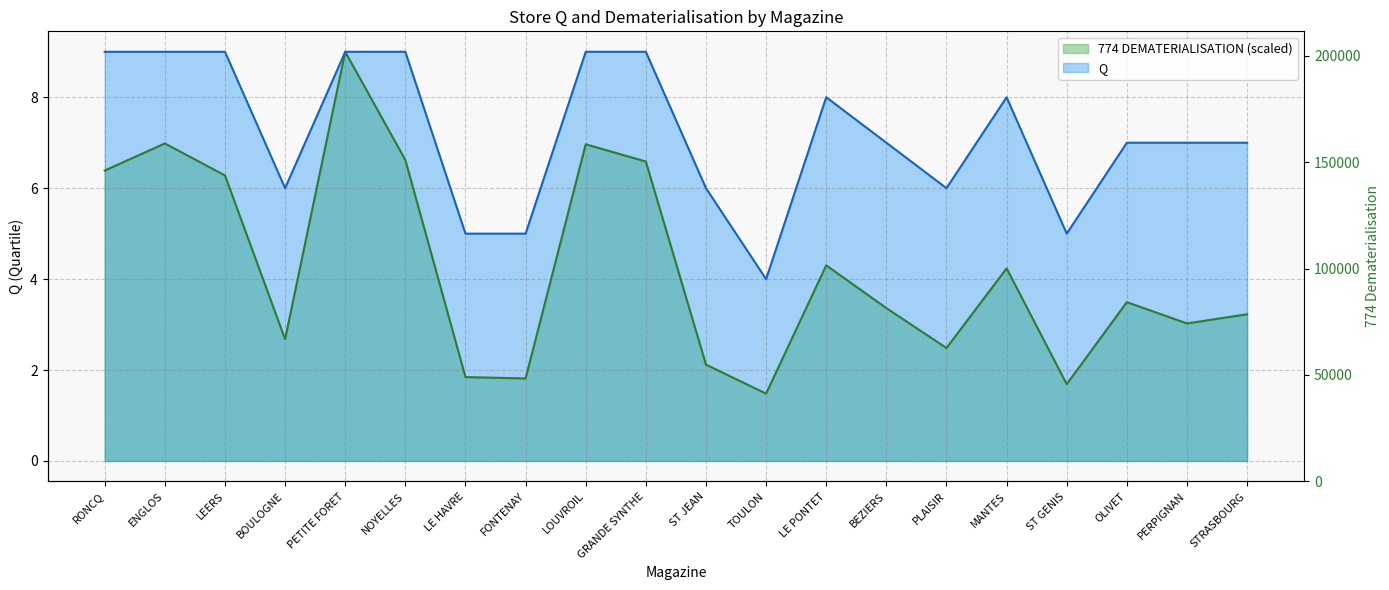

Reading left to right, extract all data points from this chart.

Q: 9.0	9.0	9.0	6.0	9.0	9.0	5.0	5.0	9.0	9.0	6.0	4.0	8.0	7.0	6.0	8.0	5.0	7.0	7.0	7.0
774 DEMATERIALISATION: 6.4	7.0	6.3	2.7	9.0	6.6	1.8	1.8	7.0	6.6	2.1	1.5	4.3	3.4	2.5	4.2	1.7	3.5	3.0	3.2